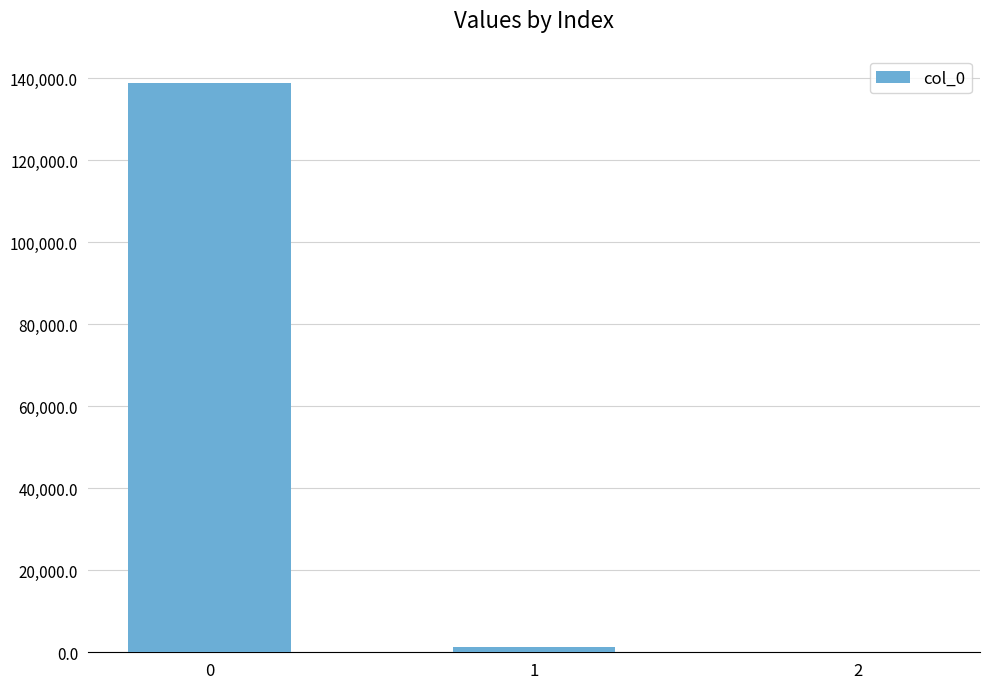

Reading left to right, extract all data points from this chart.

0=138821.8	1=1285.7	2=0.1